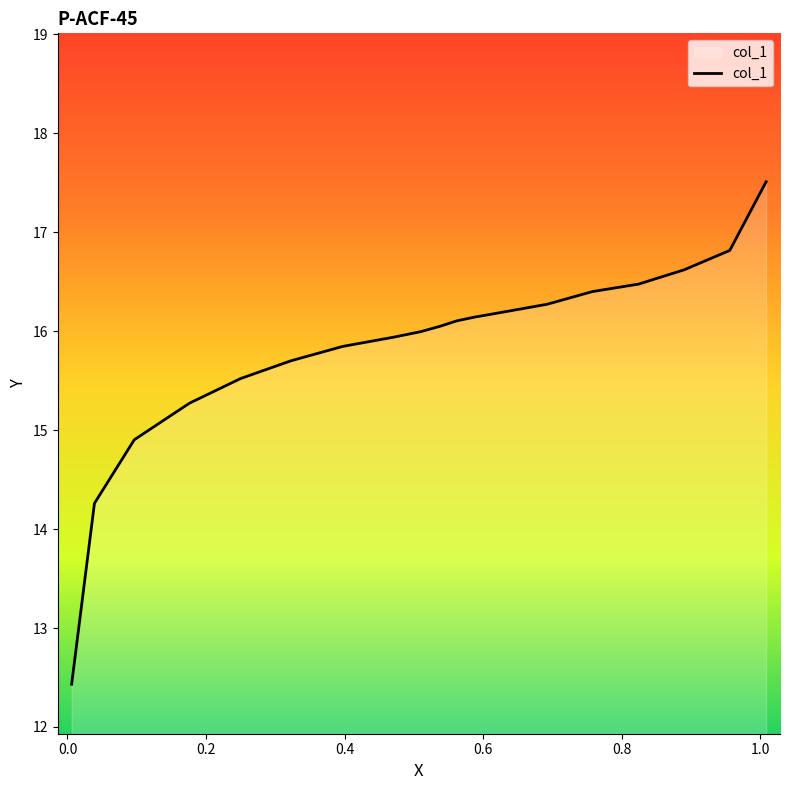

True or false: the data has more than 1 interior local peaks.

False